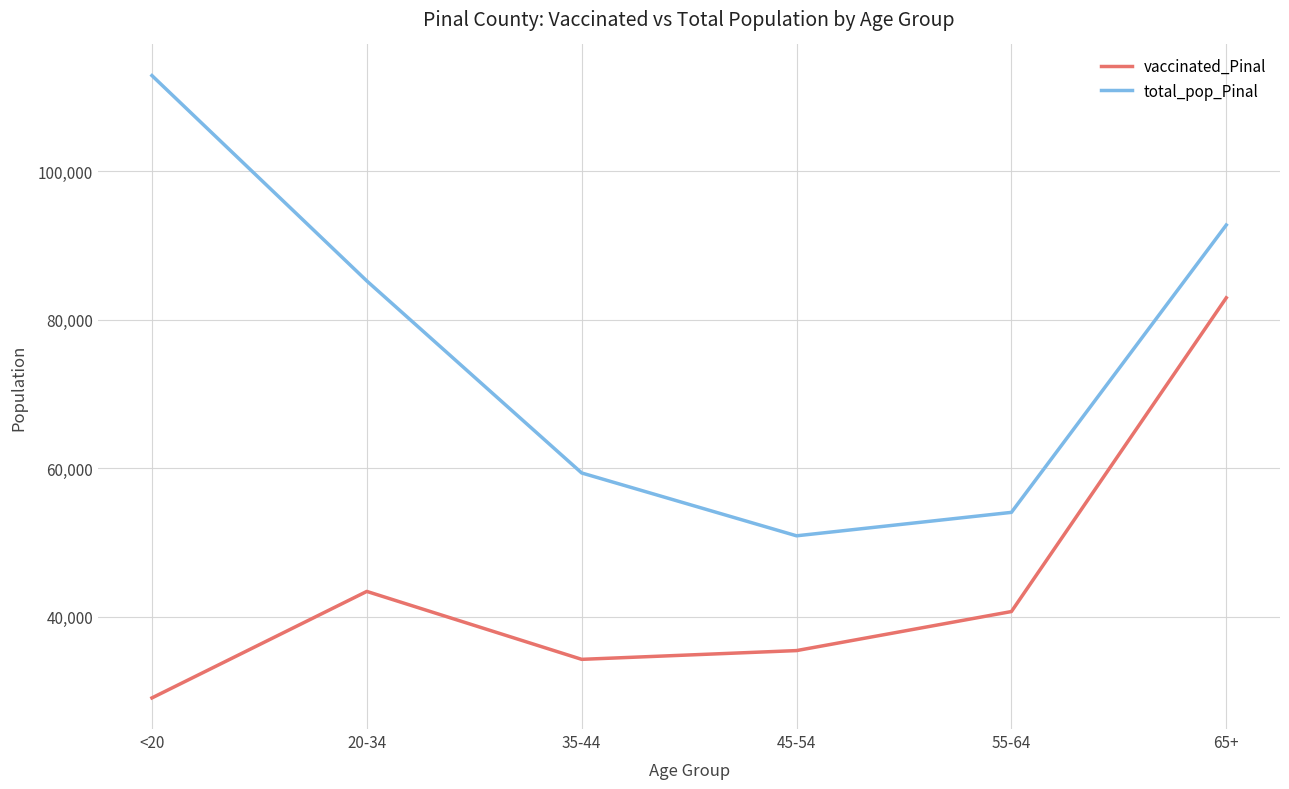

Which label corresponds to the largest value in the chart?

<20